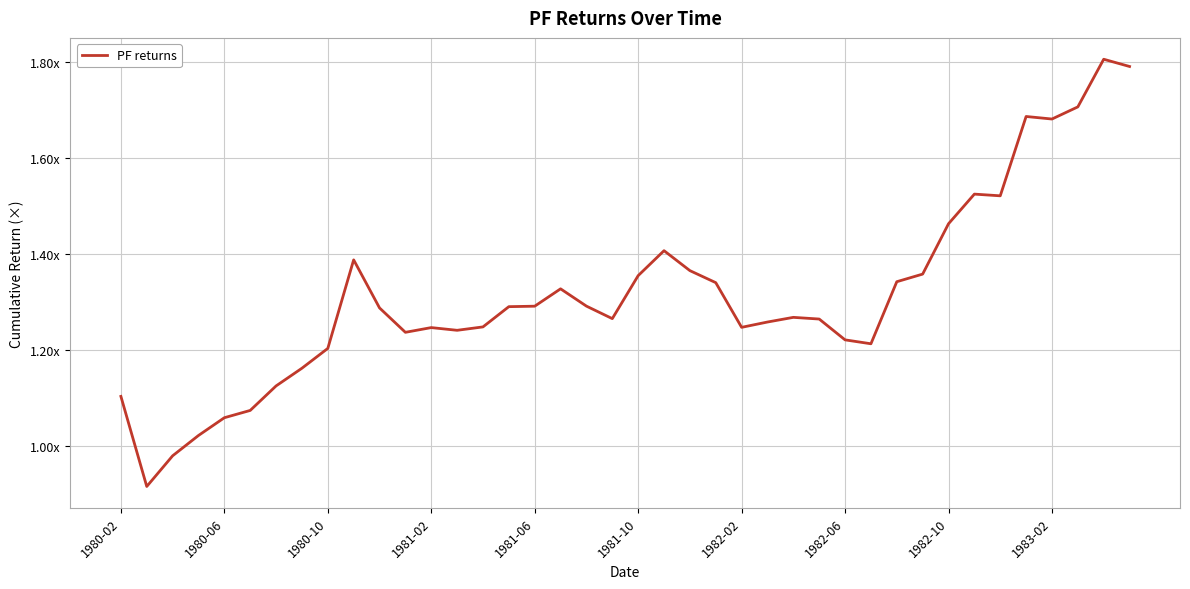

How many interior local peaks (higher than both neighbors) does the data have?

8